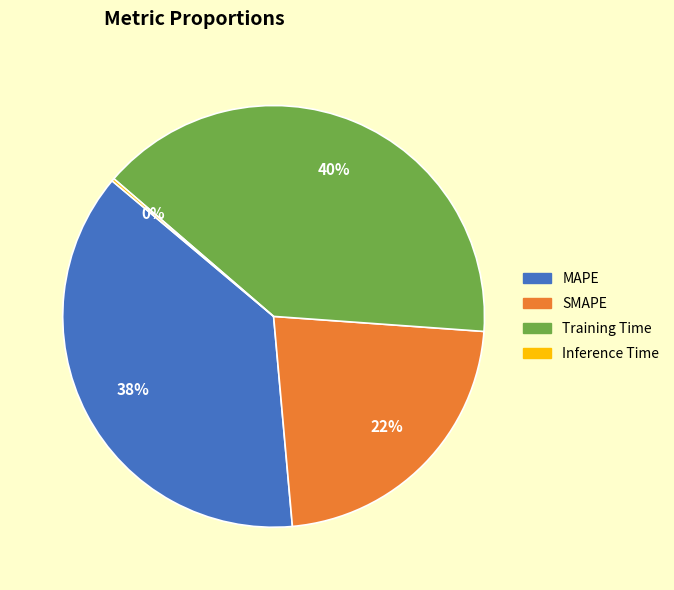

To the nearest percent, what is the combined percentage of MAPE and SMAPE?

60%